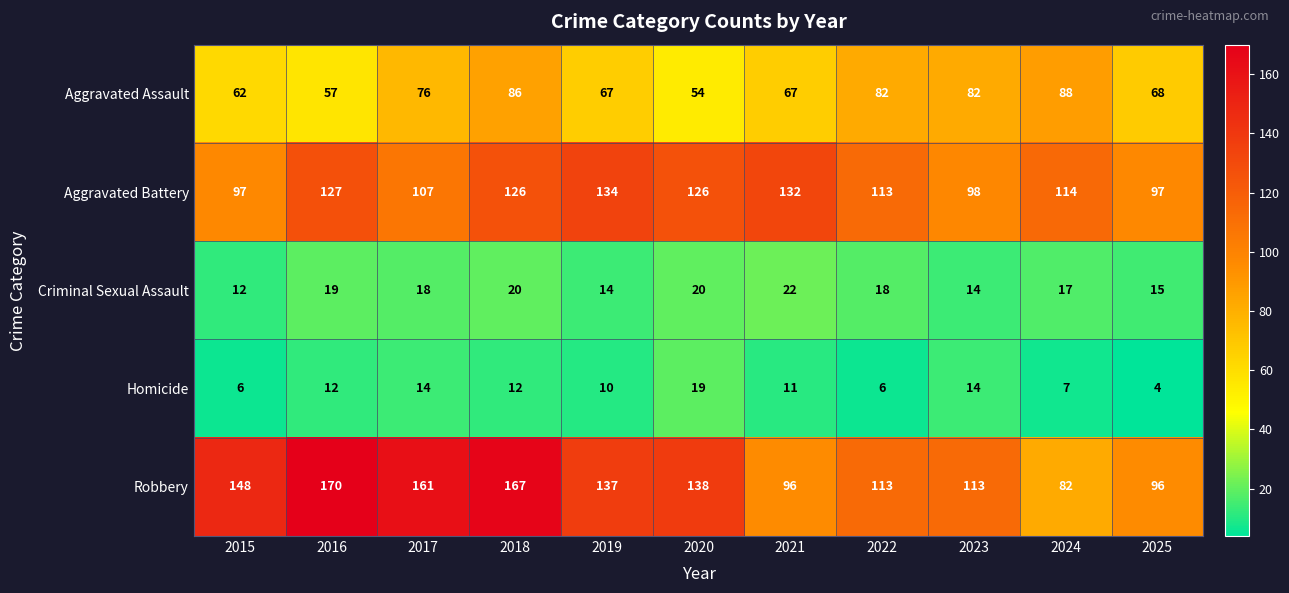

At which category does the chart reach its minimum across all series?

2025